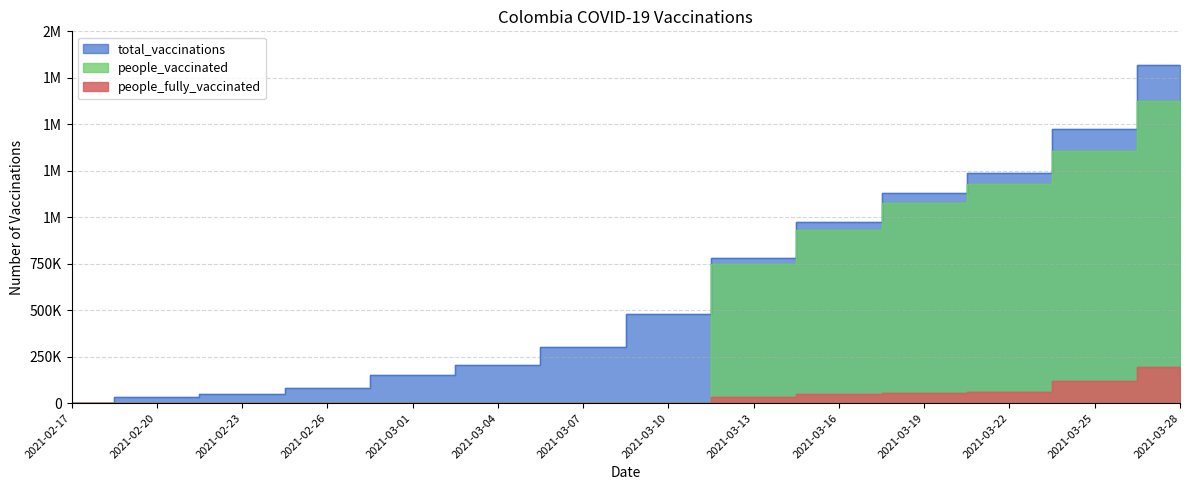

What position from the left is 2021-03-25?

13